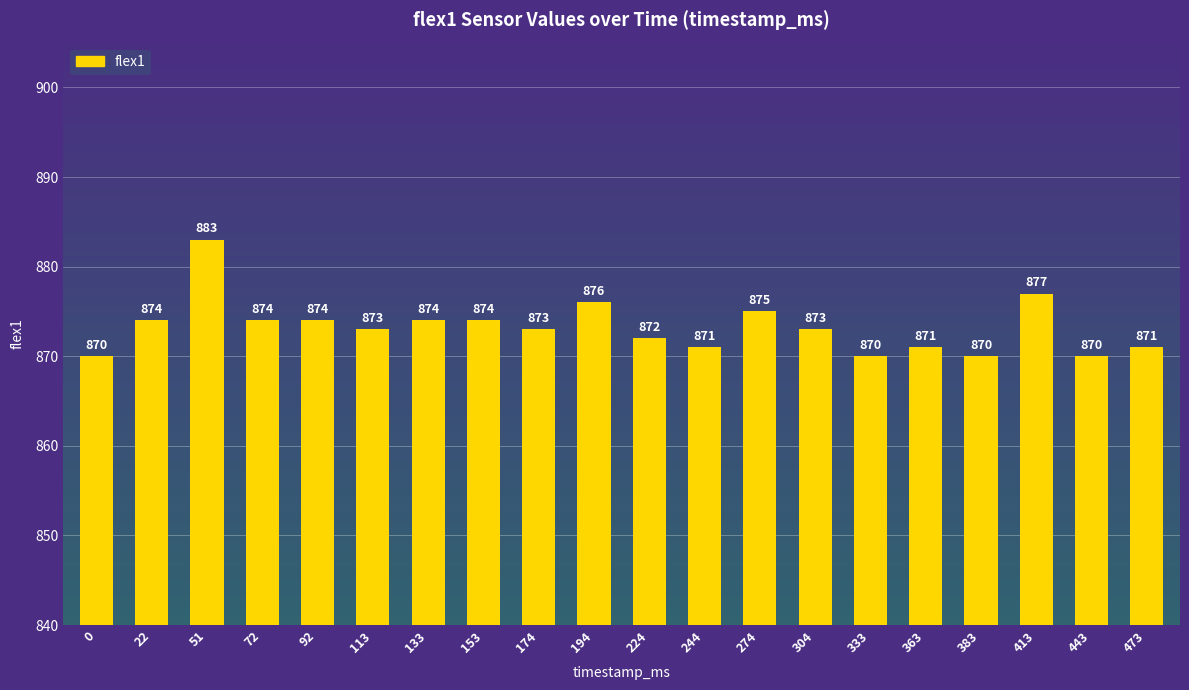

What is the ratio of the value at 72 to the value at 224?

1.0